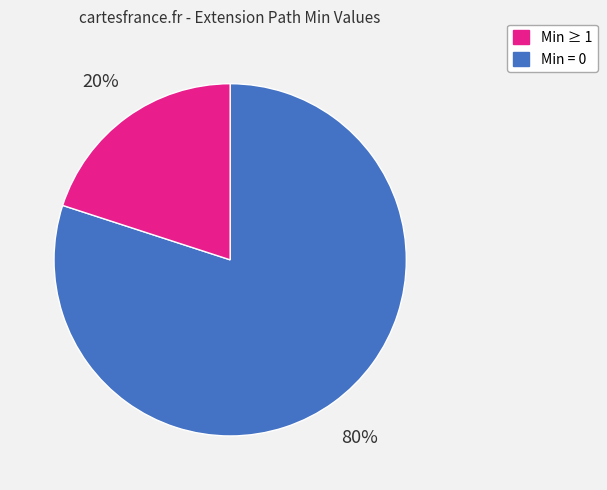

Is there a majority slice in this chart?

Yes